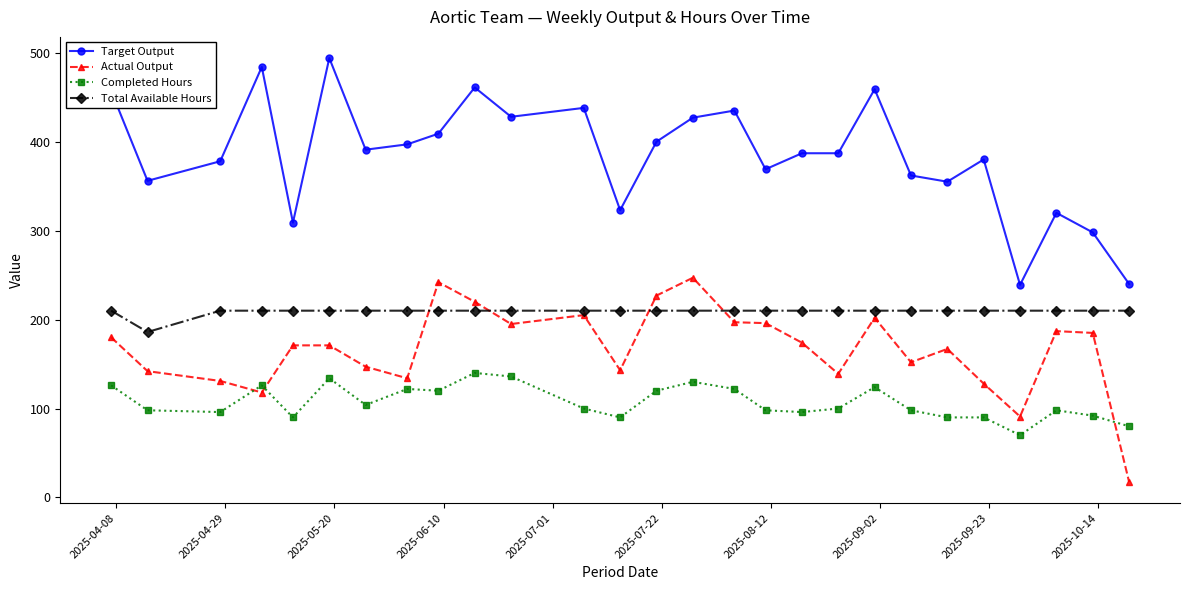

What is the value of the Actual Output point at the 18th from the left?

174.0